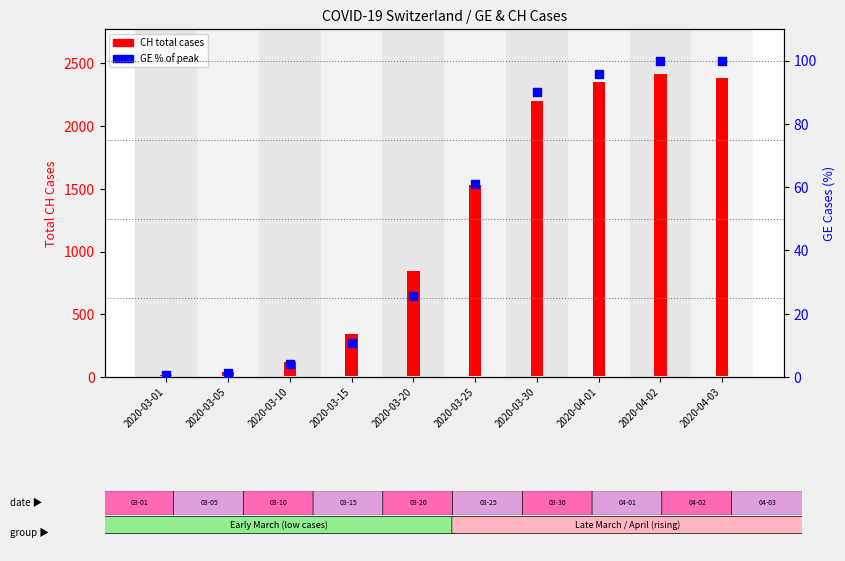

Is the value of GE cases (% of max) at 2020-04-01 greater than the value of CH total cases at 2020-03-30?

No